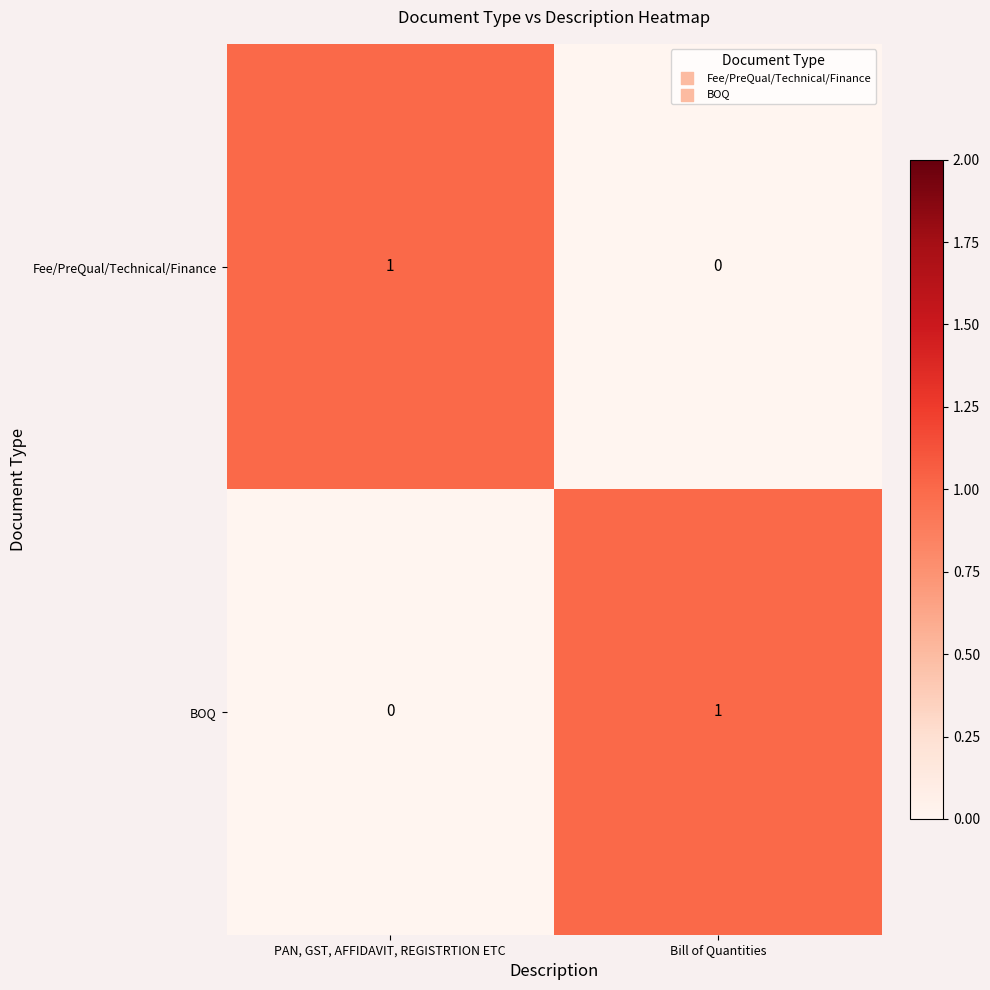

Rank the series at PAN, GST, AFFIDAVIT, REGISTRTION ETC from lowest to highest value.

BOQ, Fee/PreQual/Technical/Finance